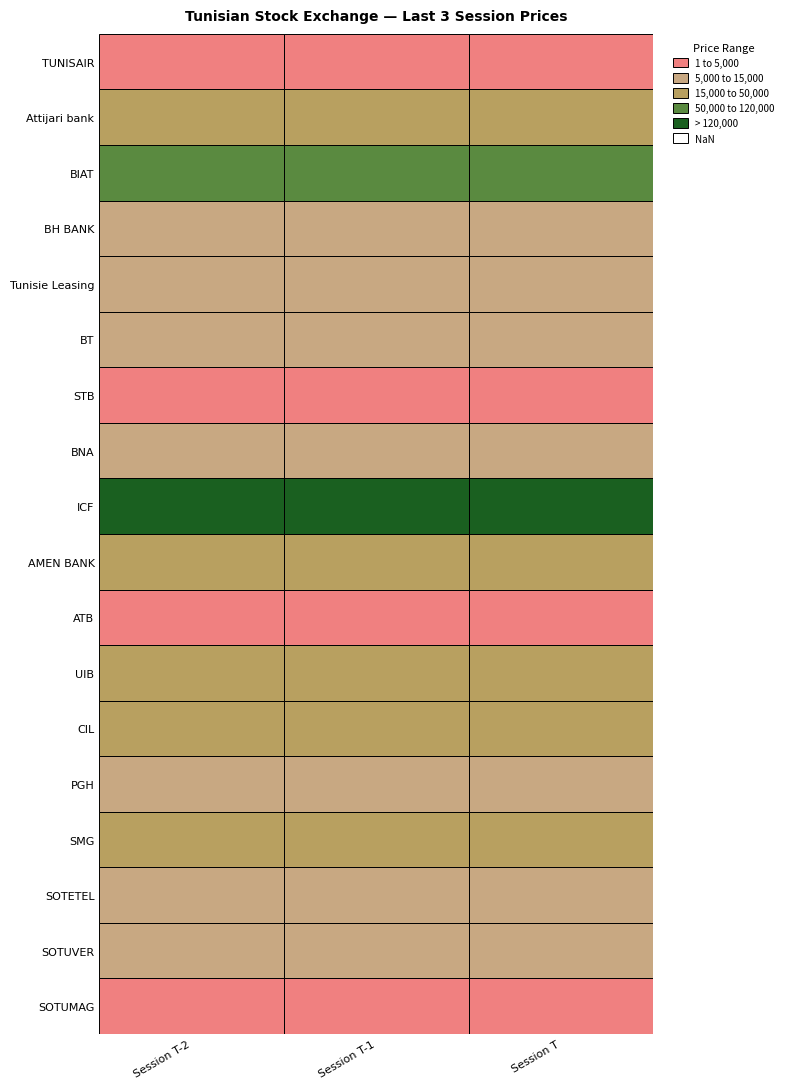

At 2, list the series in order from smallest to largest.

TUNISAIR, SOTUMAG, STB, ATB, SOTETEL, BT, SOTUVER, Tunisie Leasing, BH BANK, BNA, PGH, CIL, UIB, AMEN BANK, SMG, Attijari bank, BIAT, ICF